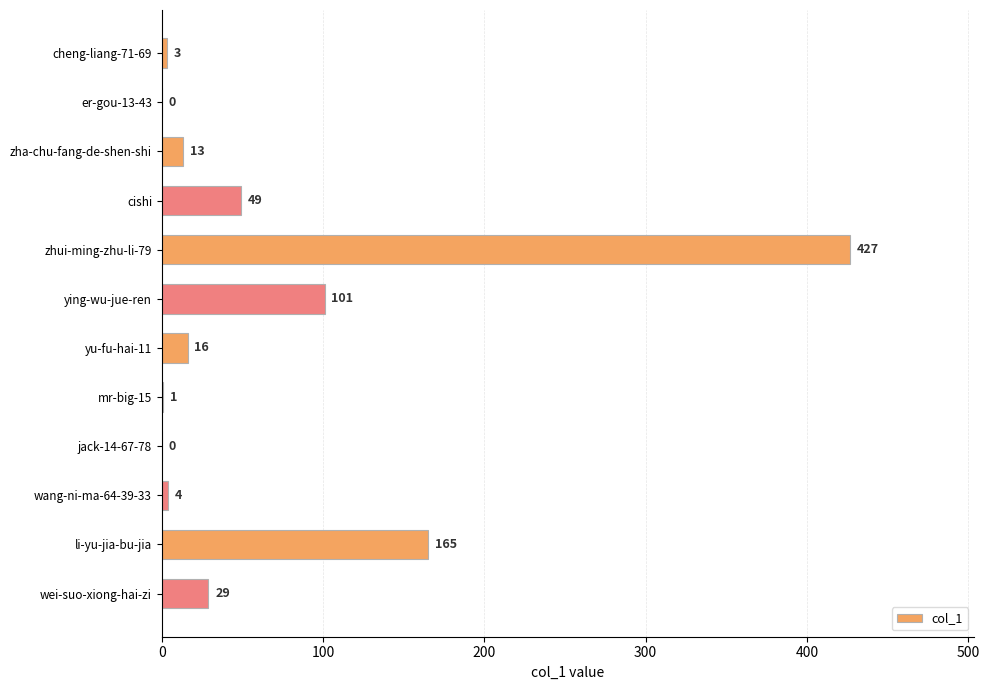

Reading bottom to top, what are all the values shown in this chart?

wei-suo-xiong-hai-zi=29	li-yu-jia-bu-jia=165	wang-ni-ma-64-39-33=4	jack-14-67-78=0	mr-big-15=1	yu-fu-hai-11=16	ying-wu-jue-ren=101	zhui-ming-zhu-li-79=427	cishi=49	zha-chu-fang-de-shen-shi=13	er-gou-13-43=0	cheng-liang-71-69=3